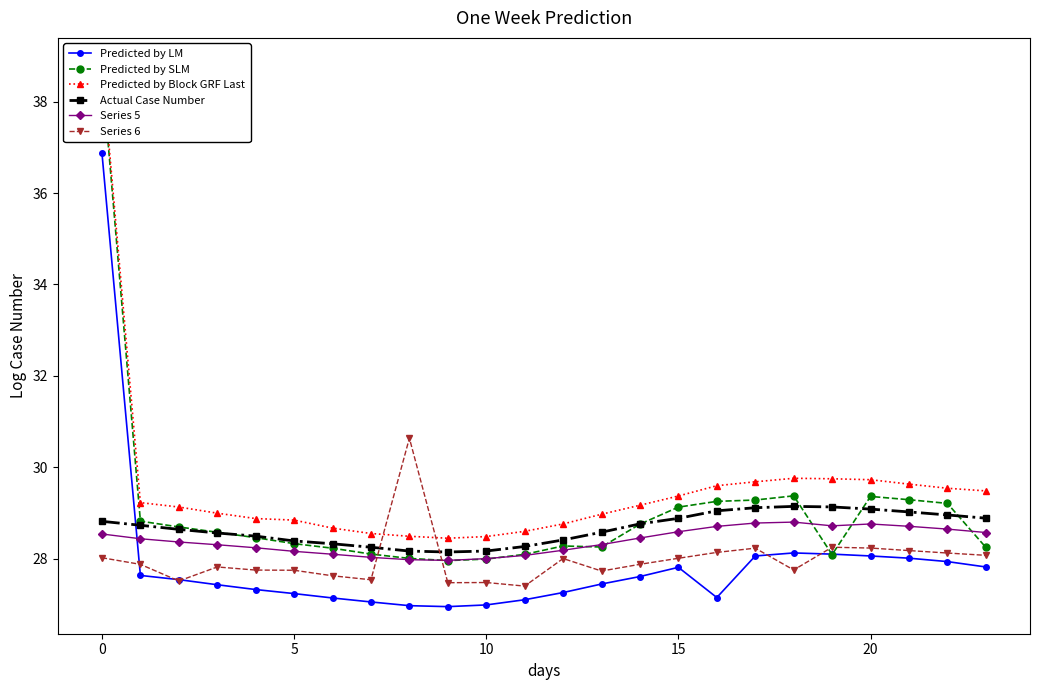

What is the average value of the Predicted by SLM series?

29.0